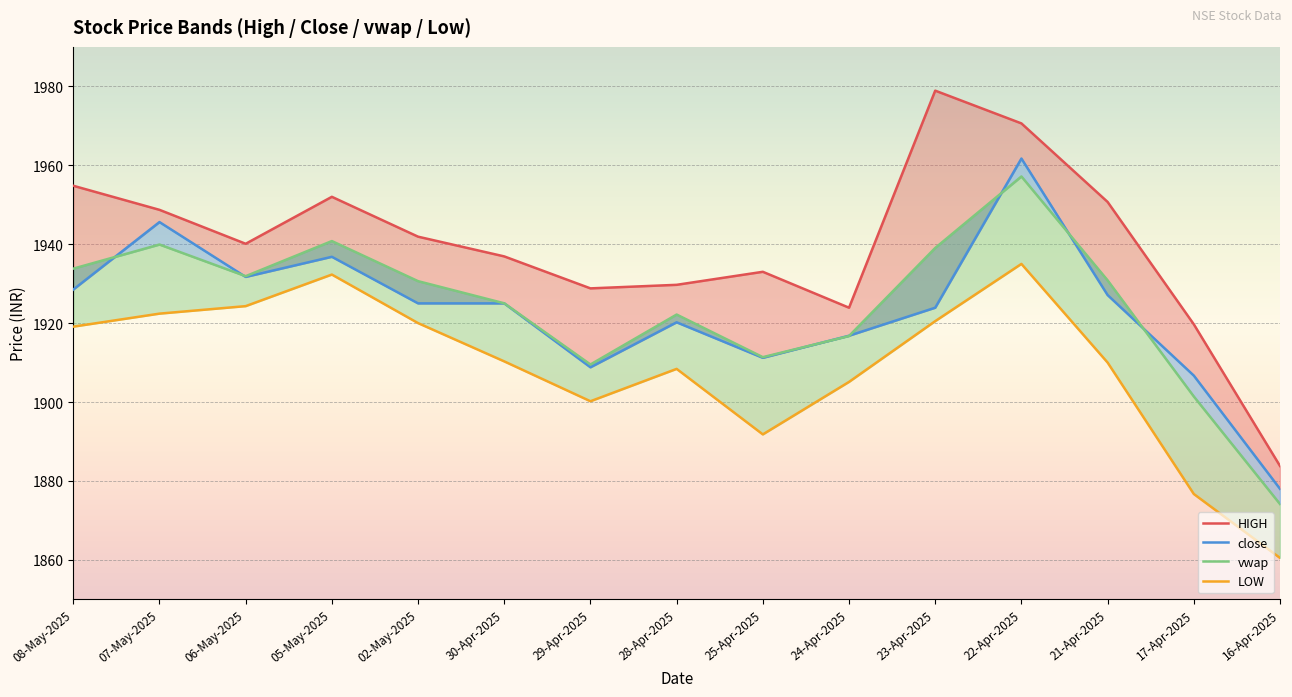

How many interior local valleys does the LOW series have?

2